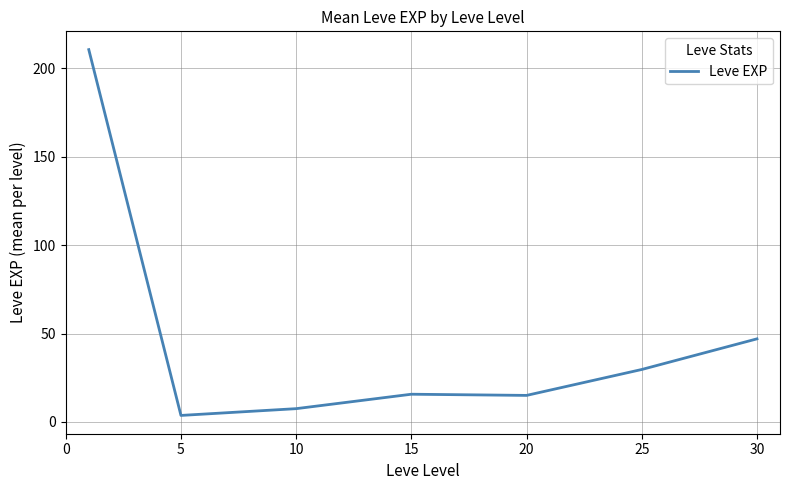

What is the sum of all values?

329.2